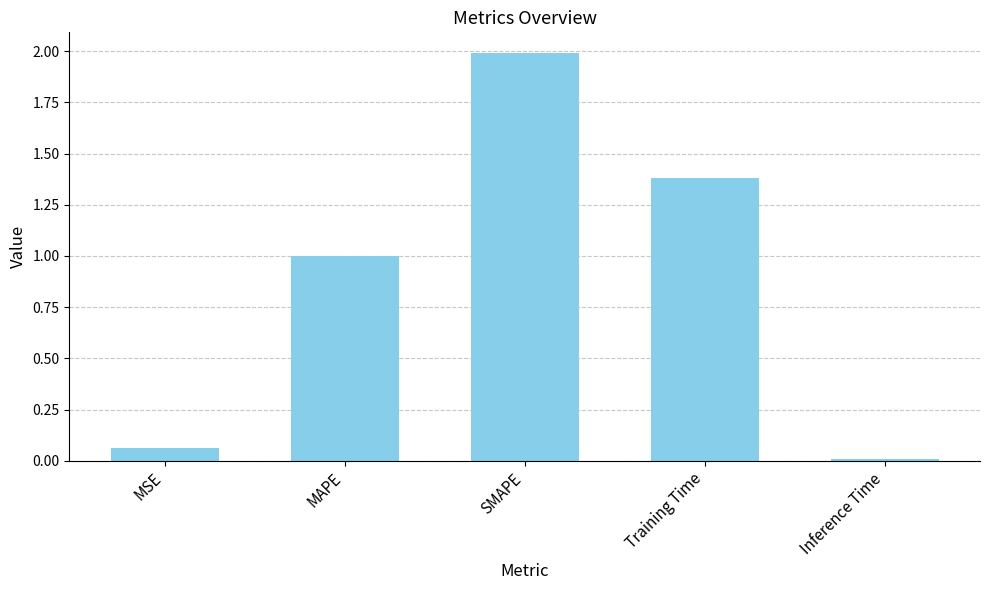

What is the difference between the maximum and second lowest values?

1.9